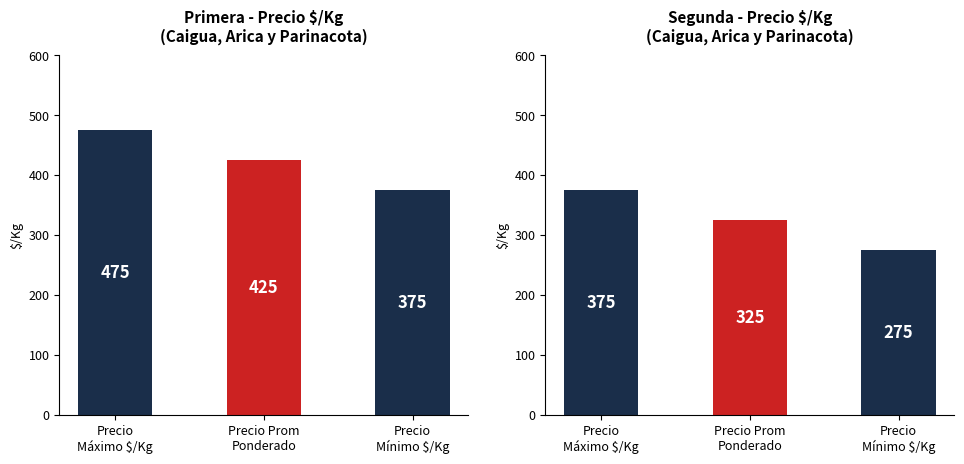

Which series has the largest range (max minus min)?

Primera